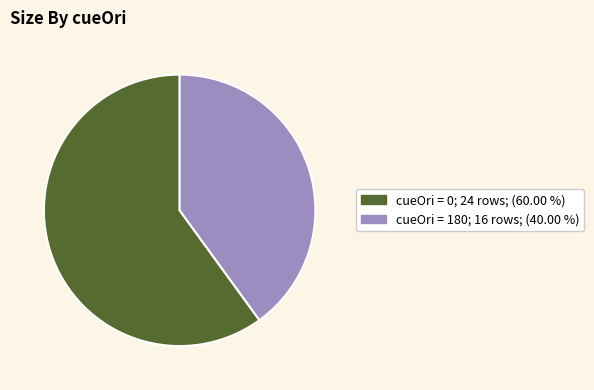

Does any single category account for the majority?

Yes